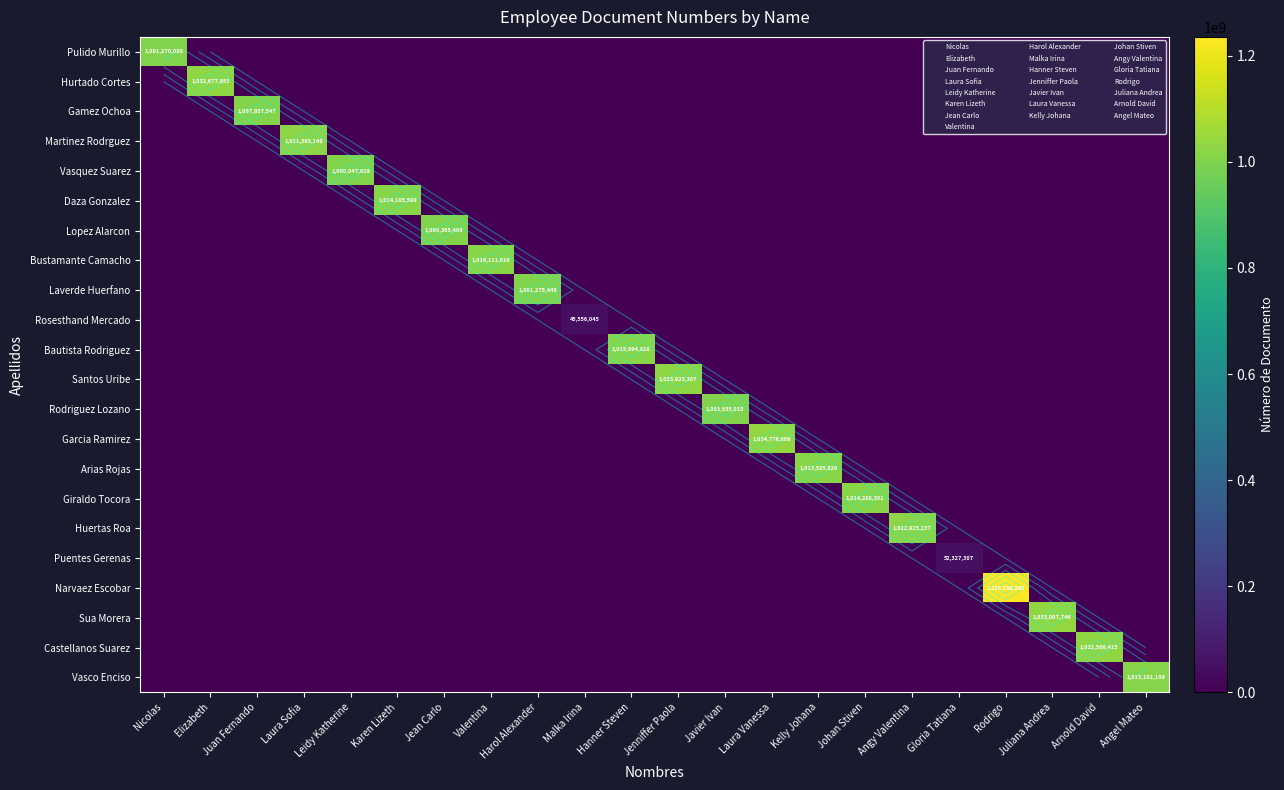

Which series has the largest total across all categories?

Narvaez Escobar